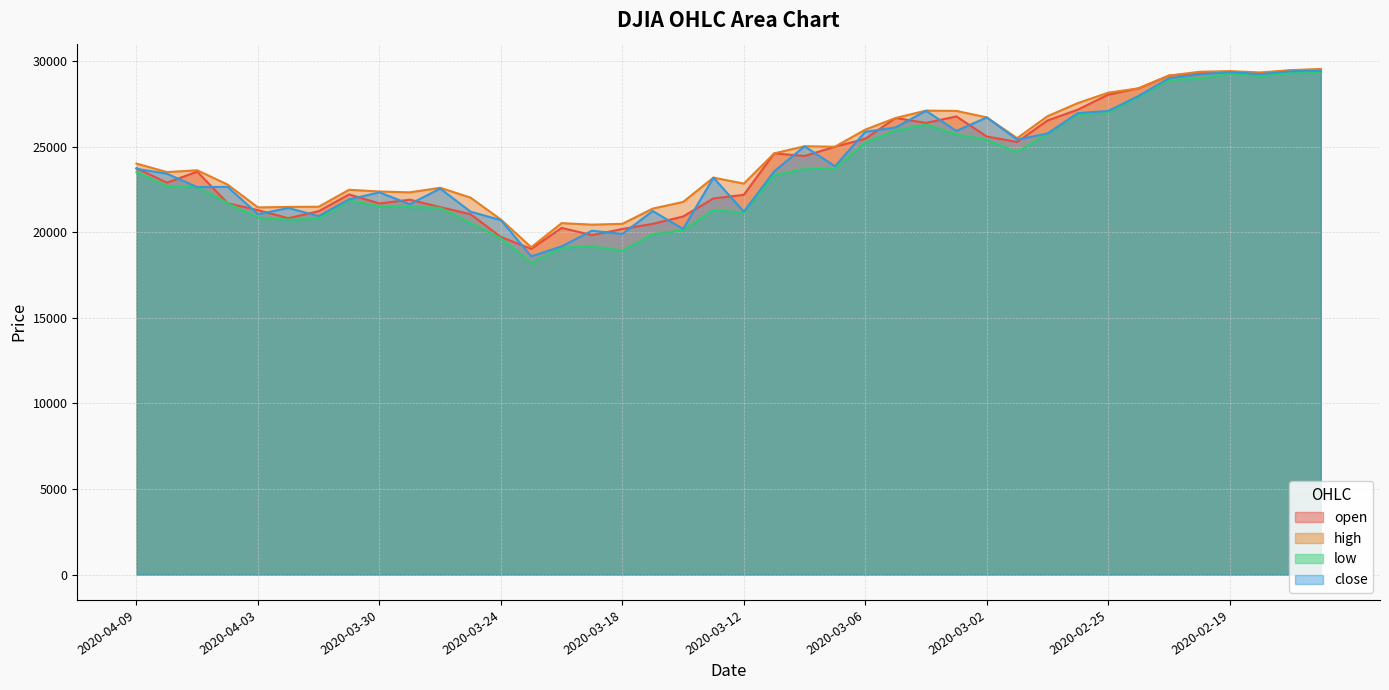

Does the chart display data point markers on the line(s)?

No